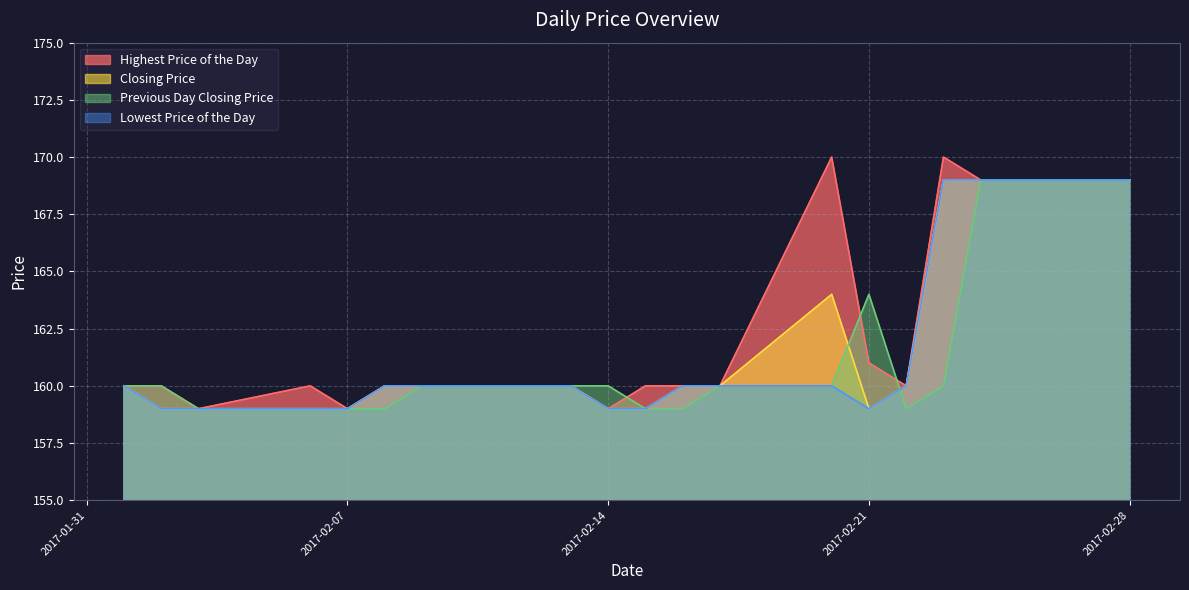

How many series are shown in this chart?

4